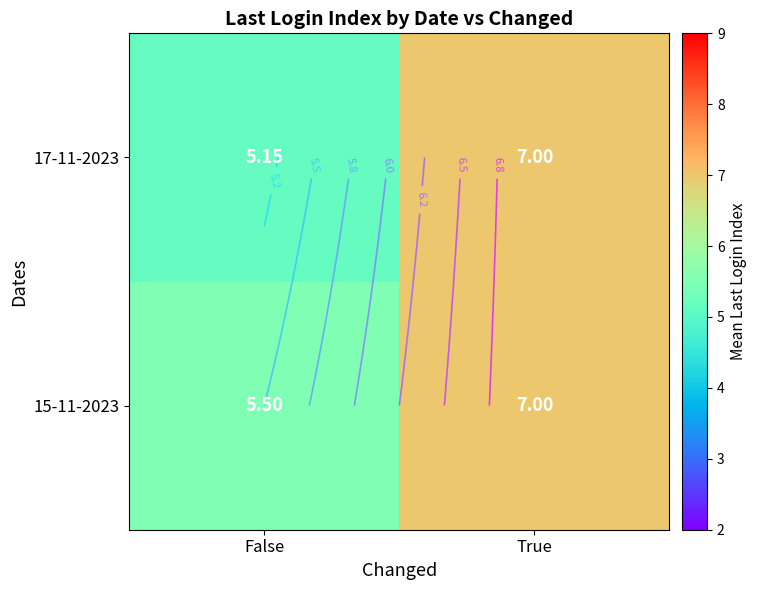

At how many categories does at least one series exceed 5?

2